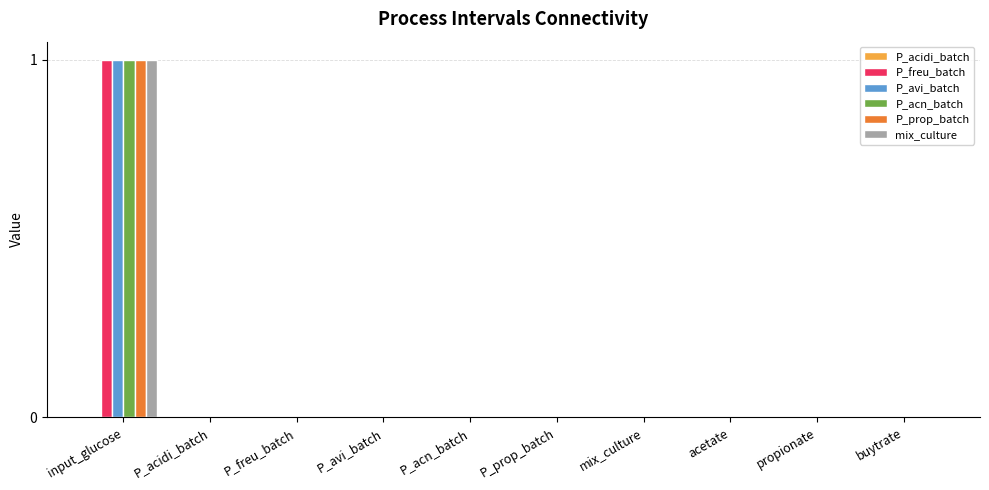

At which category is the sum across all series the highest?

input_glucose